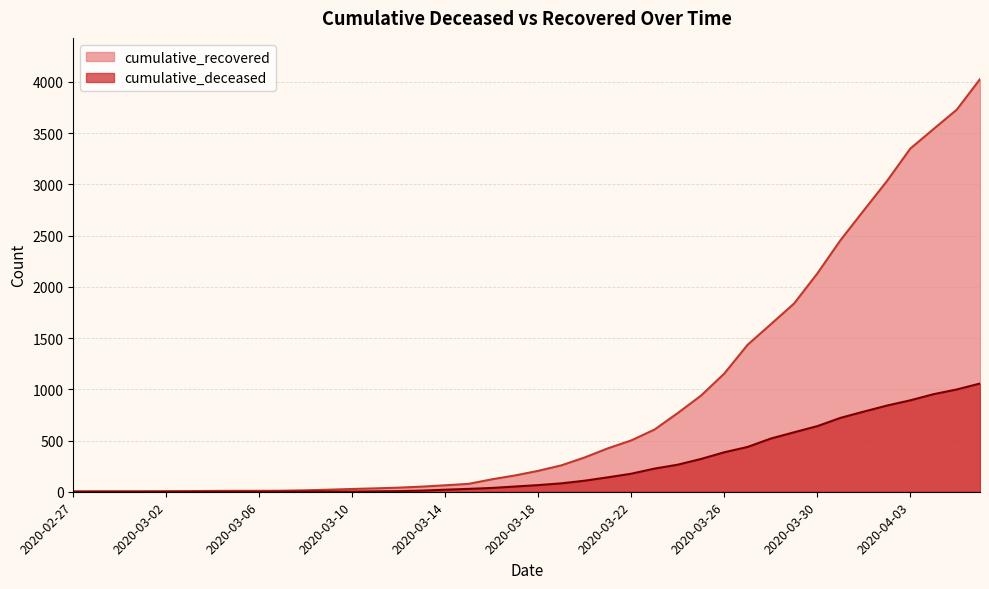

What is the difference between the highest and lowest values at 2020-04-06?

2970